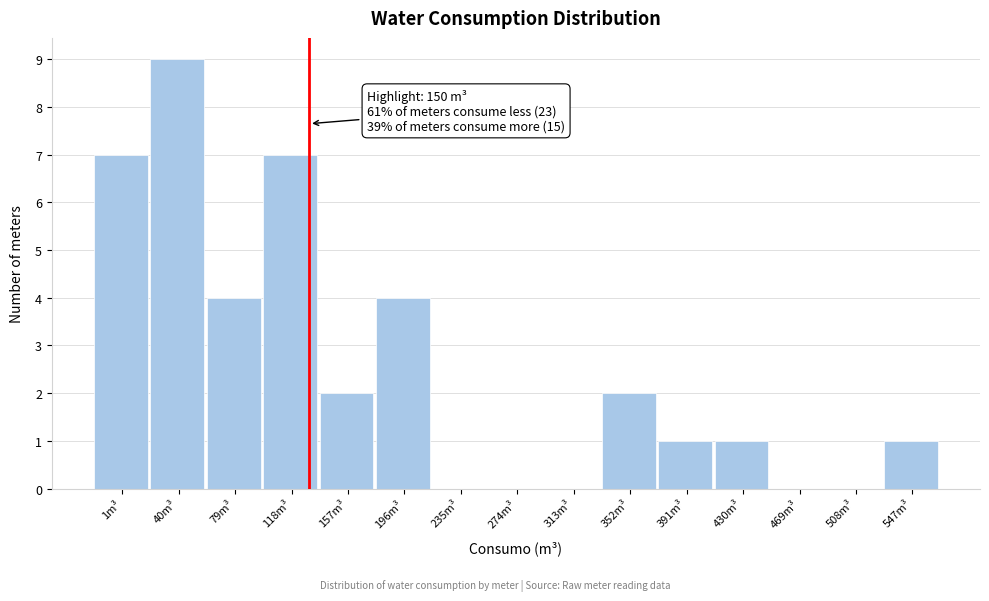

Reading left to right, extract all data points from this chart.

1m³=7	40m³=9	79m³=4	118m³=7	157m³=2	196m³=4	235m³=0	274m³=0	313m³=0	352m³=2	391m³=1	430m³=1	469m³=0	508m³=0	547m³=1